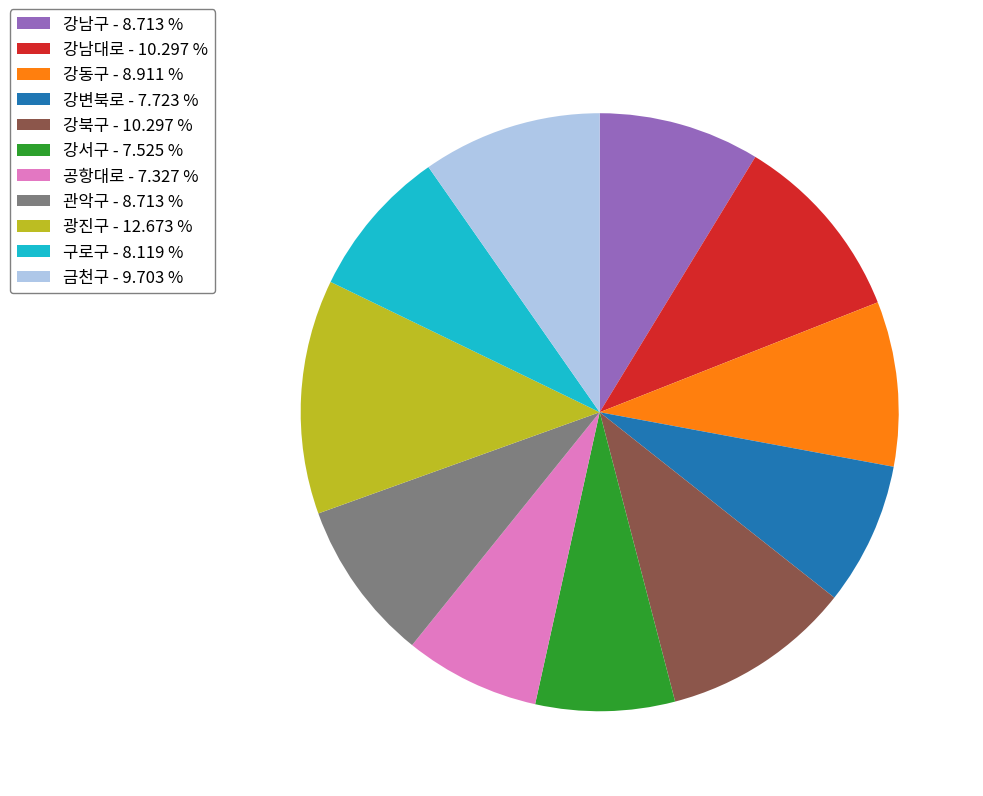

Combined, do 공항대로 - 7.327 % and 강동구 - 8.911 % account for over 50%?

No